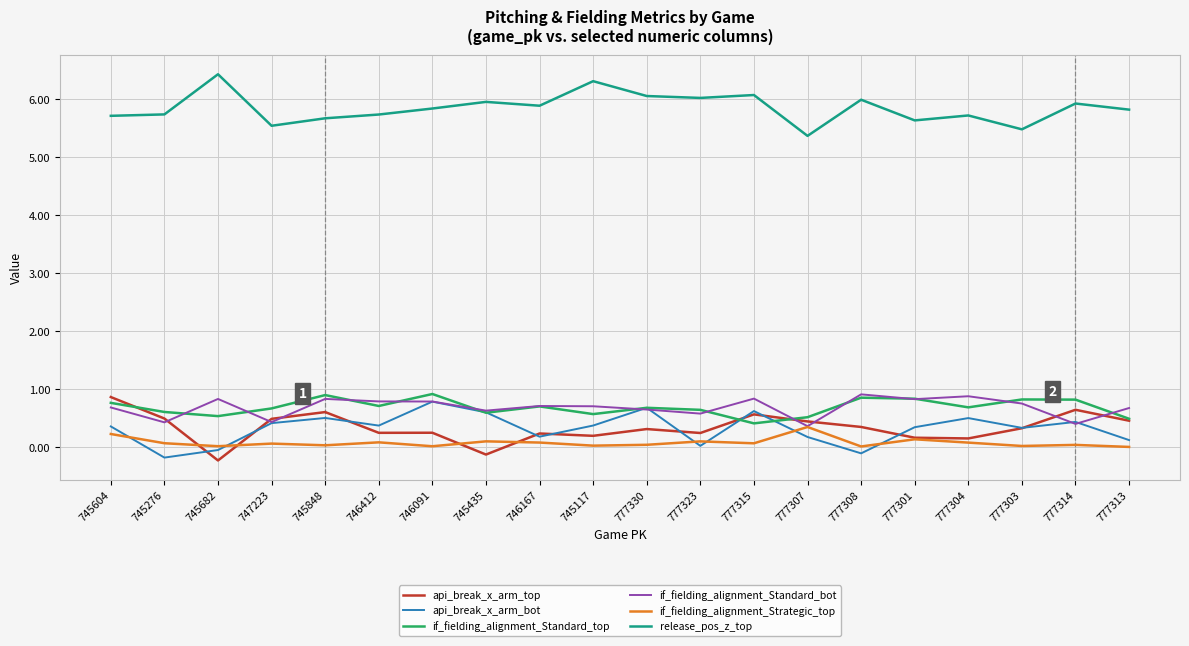

True or false: if_fielding_alignment_Standard_bot and release_pos_z_top intersect in this chart.

False